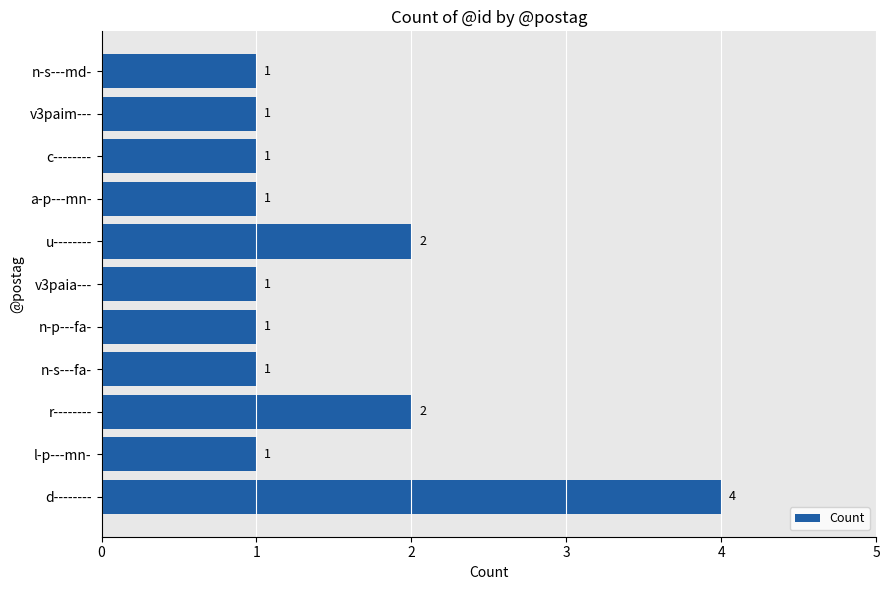

The value at n-s---md- is 2. True or false?

False